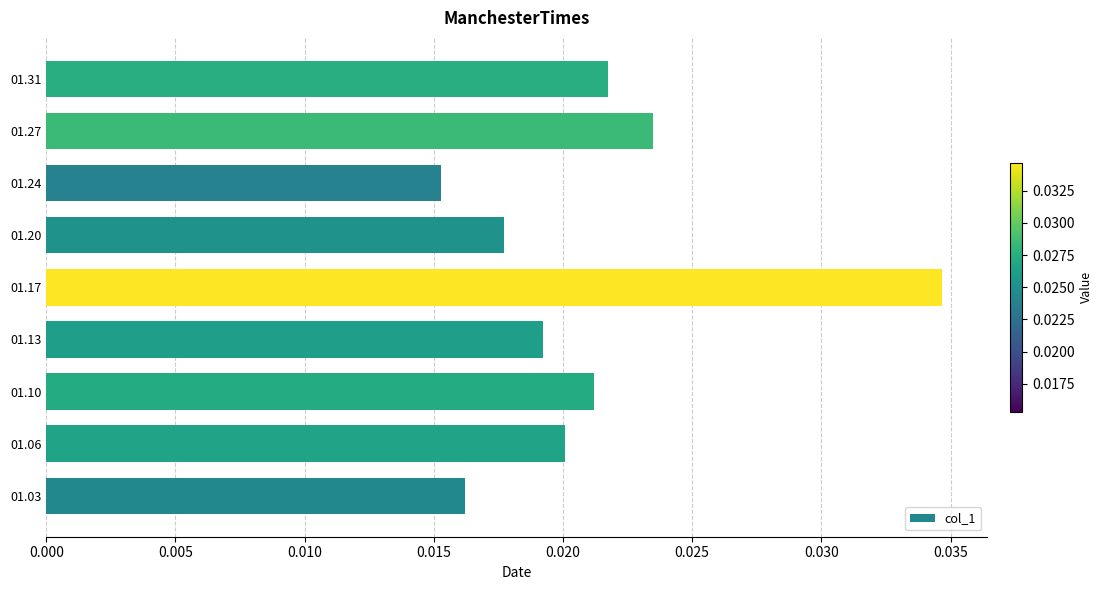

Are the bars grouped side by side (vs. stacked)?

No